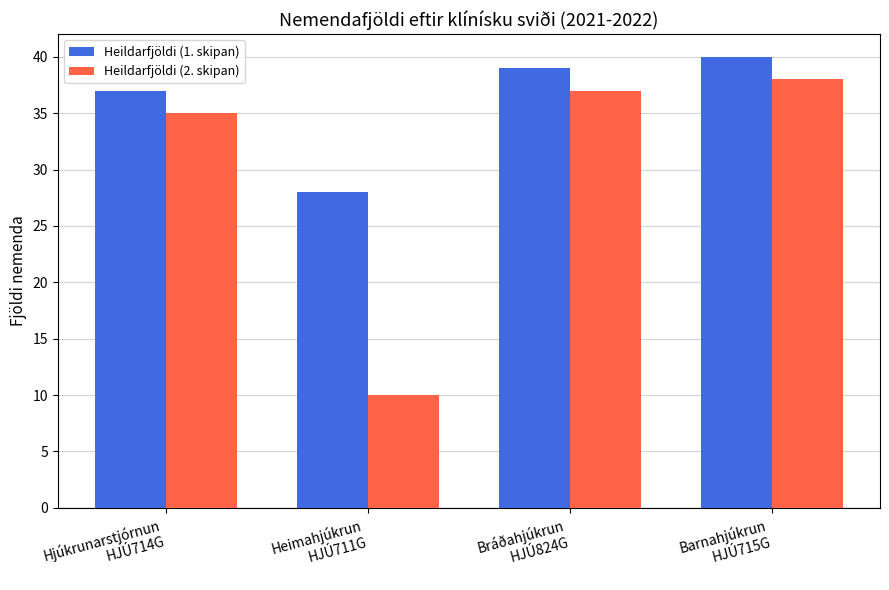

Rank the series at Heimahjúkrun
HJÚ711G from highest to lowest value.

Heildarfjöldi (1. skipan), Heildarfjöldi (2. skipan)